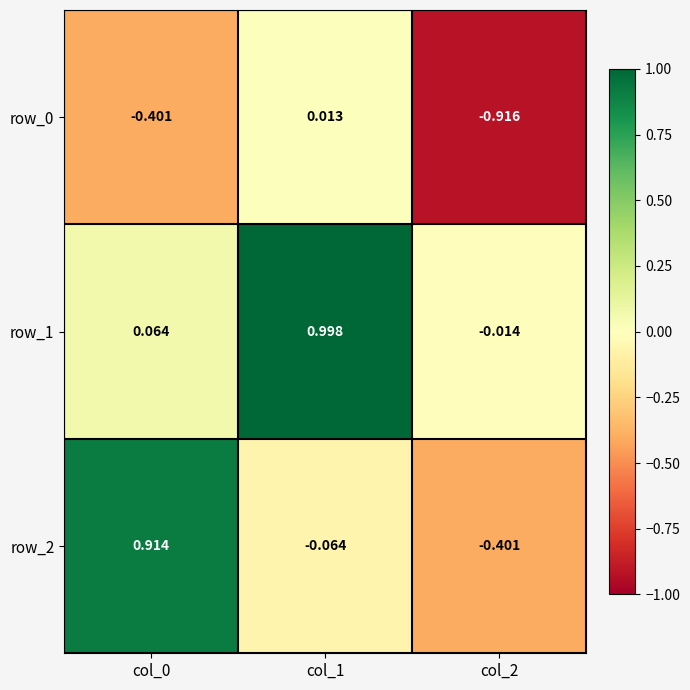

List the labels in order of row_1 value, largest first.

col_1, col_0, col_2